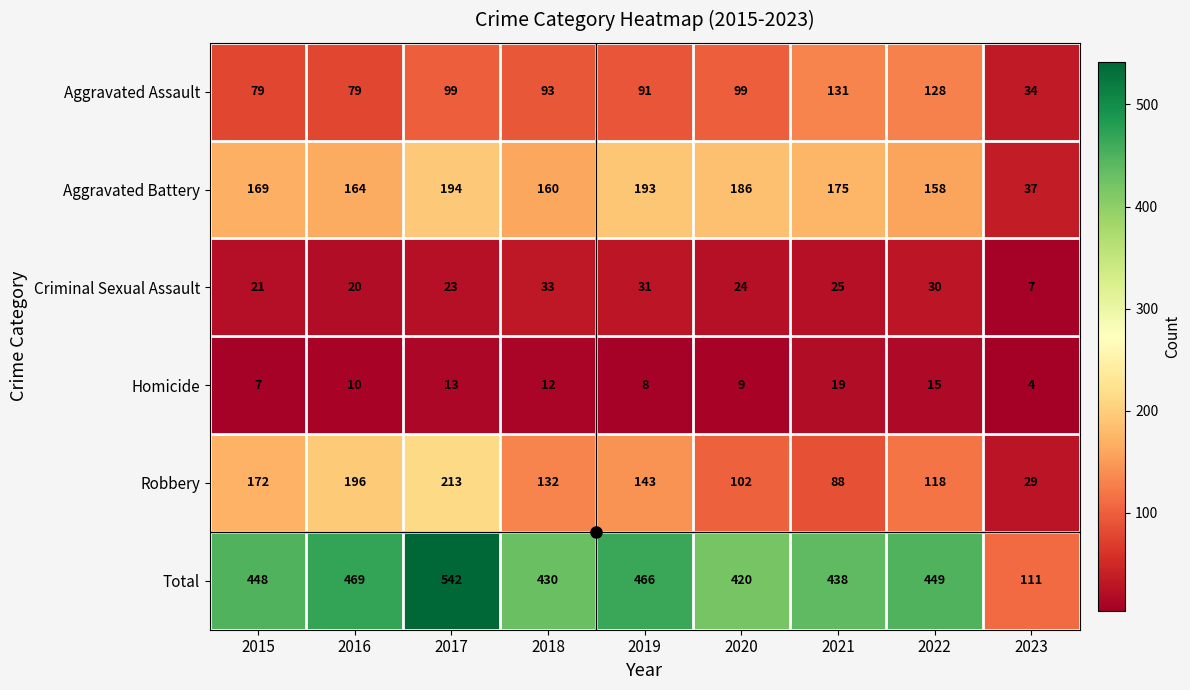

True or false: Total has a value of 242 at 2022.

False